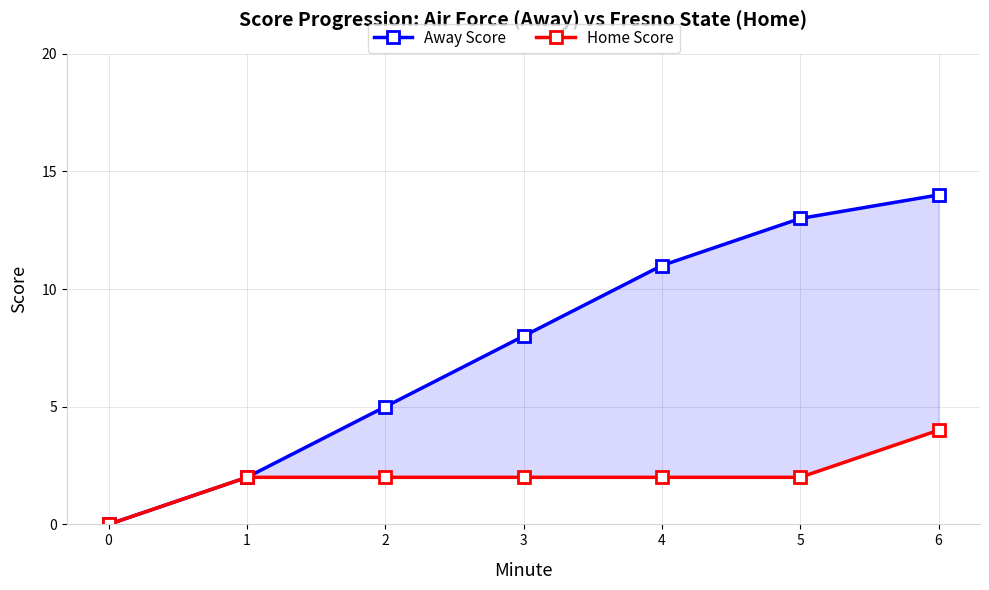

Reading right to left, transcribe all the data shown in this chart.

Away Score: 14	13	11	8	5	2	0
Home Score: 4	2	2	2	2	2	0